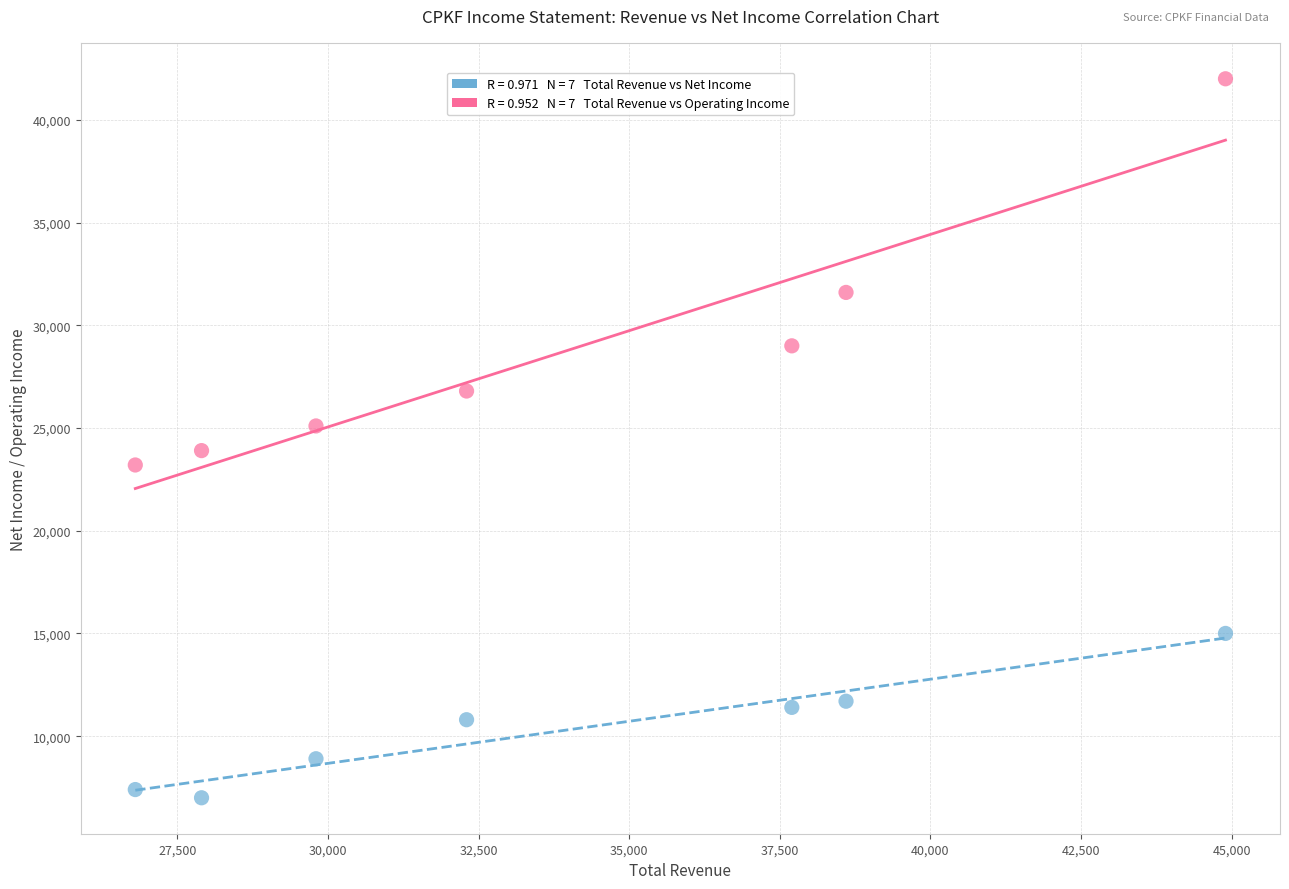

Across all data points, what is the range of X values (max minus min)?

18100